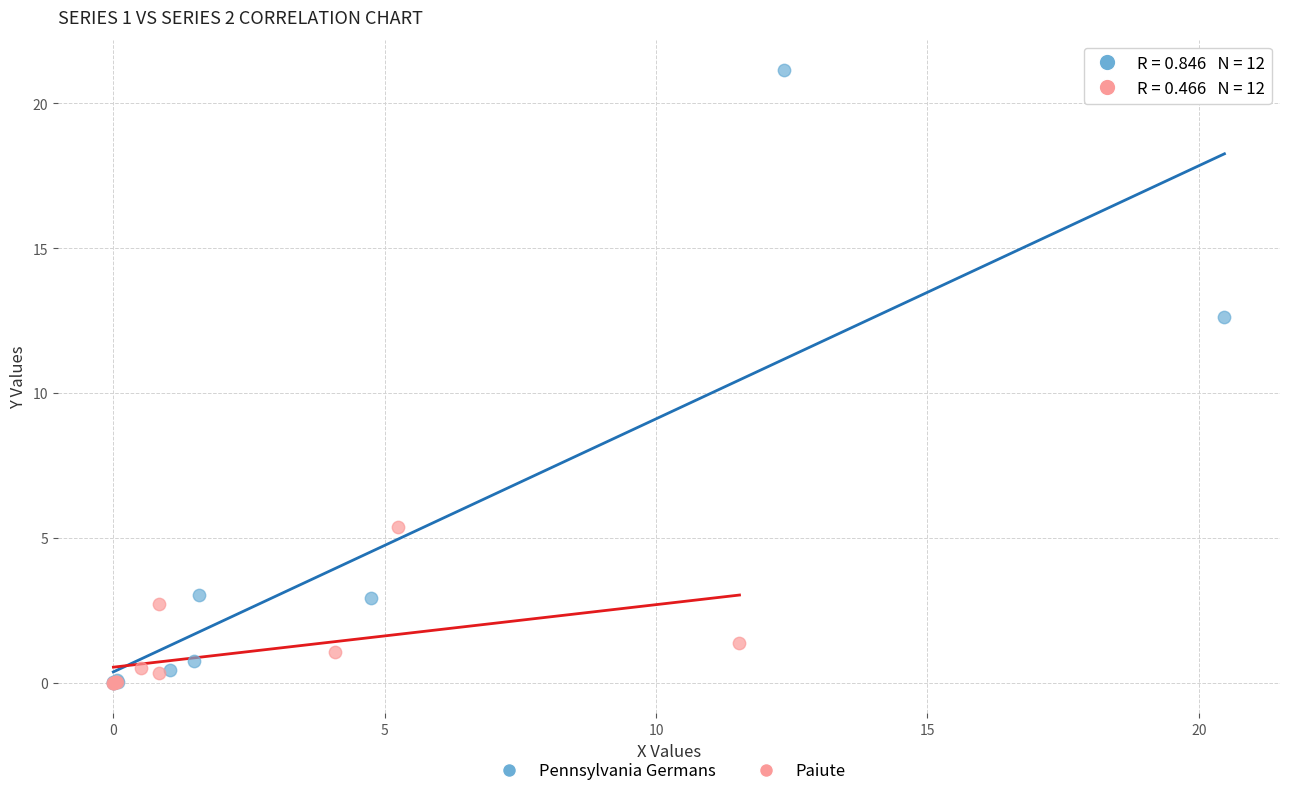

Which series reaches the maximum Y coordinate?

Pennsylvania Germans